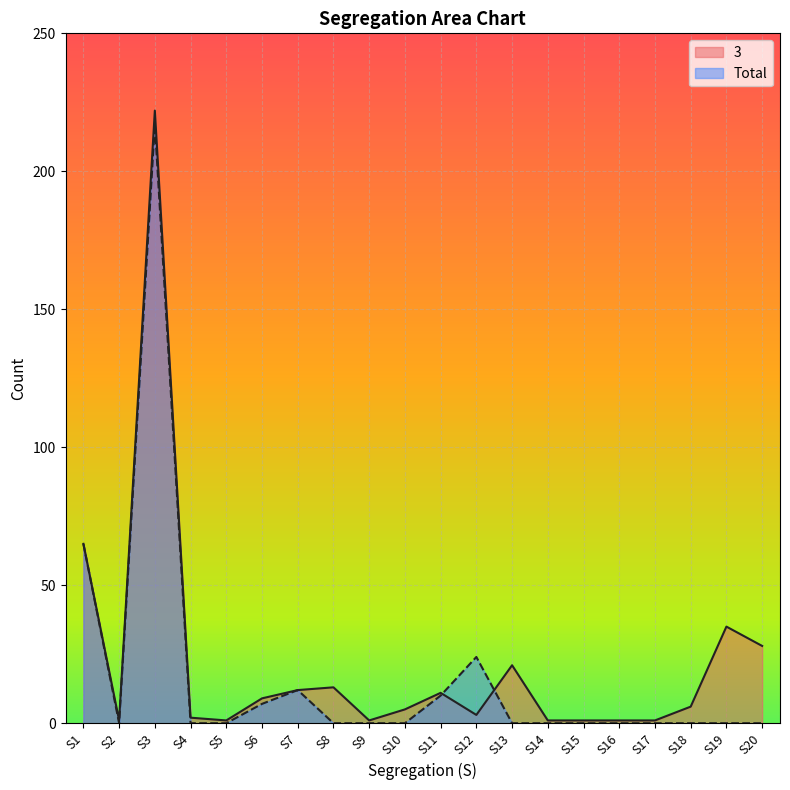

At which label does Total reach its peak?

S3